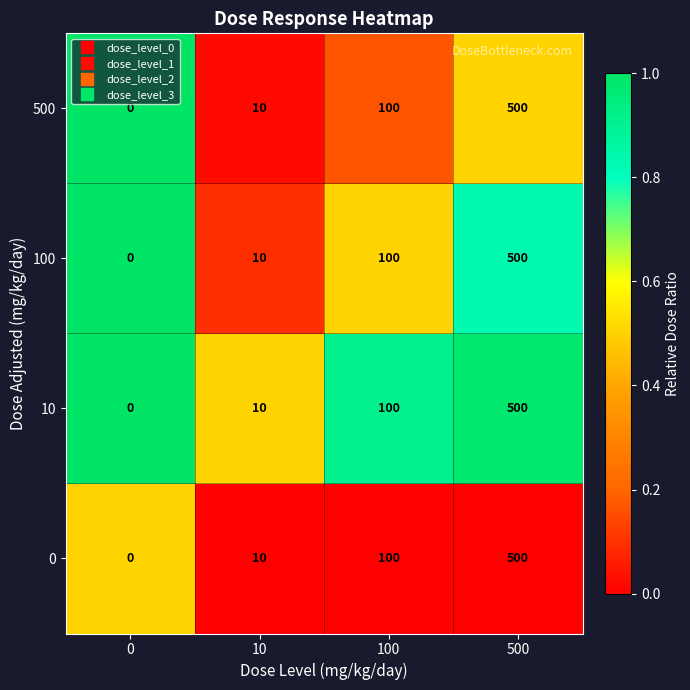

Count the number of data series in this chart.

4